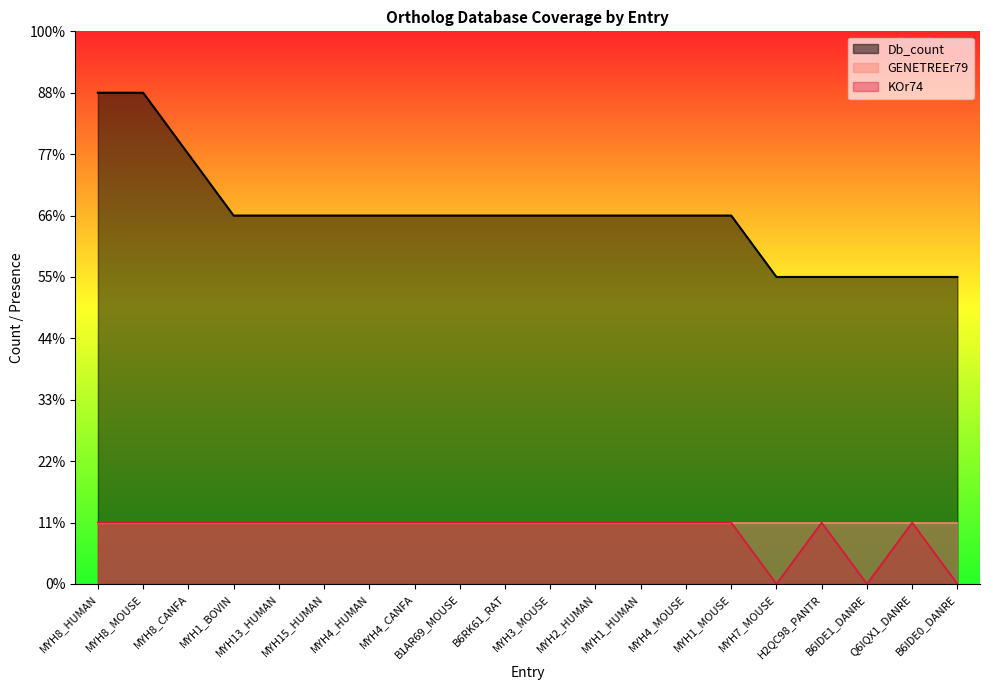

What is the average value of the Db_count series?

6